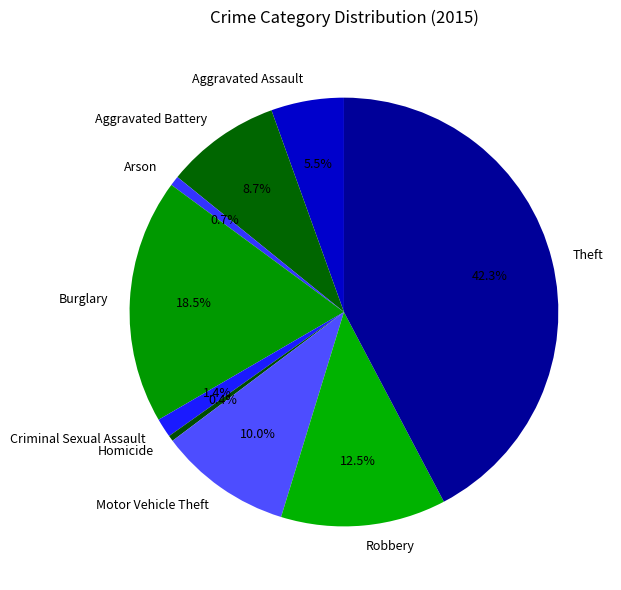

Approximately how many times larger is the value at Theft compared to Aggravated Battery?

4.9